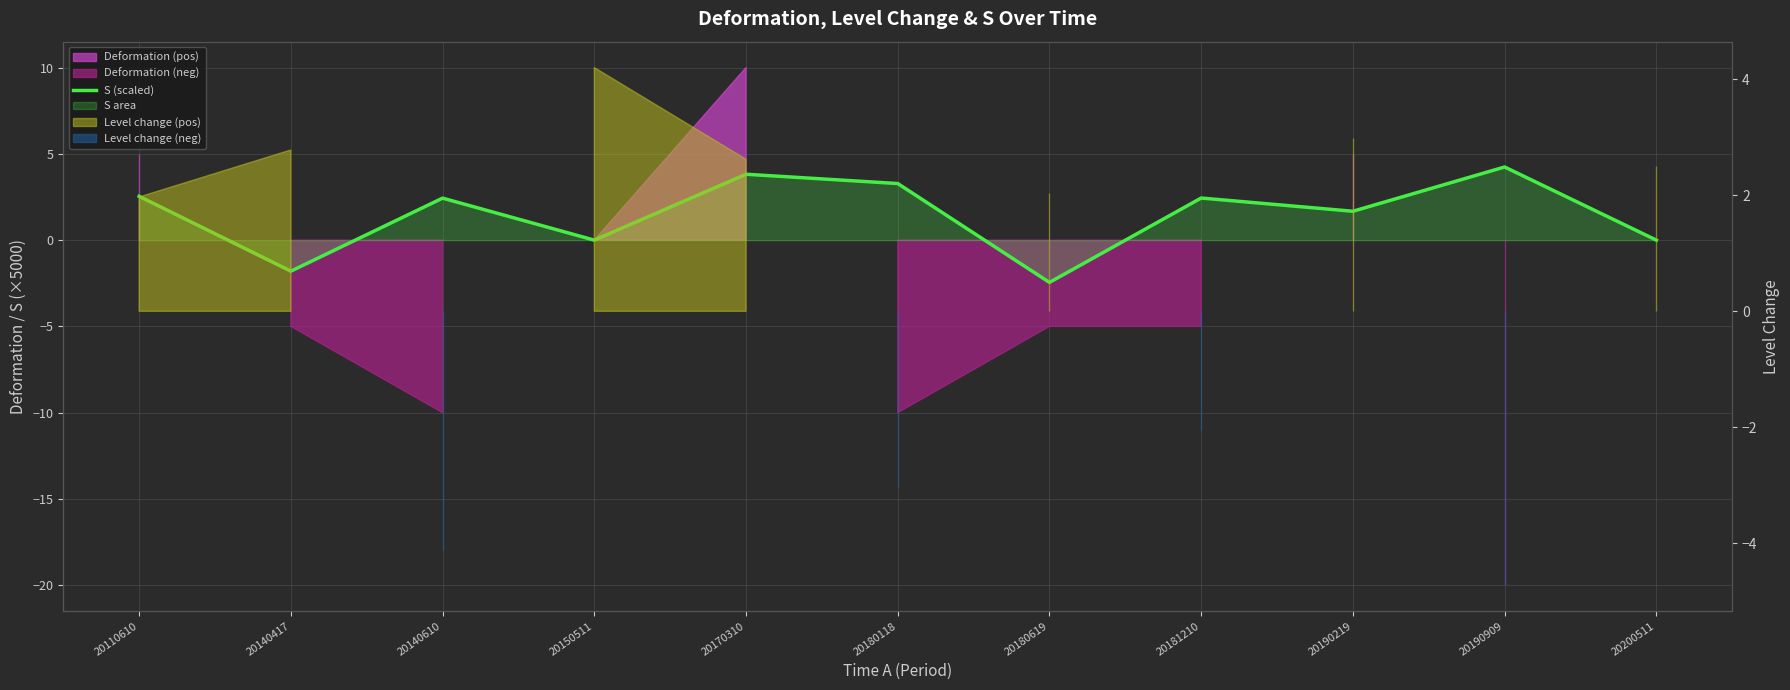

Where does the data first go above 2?

20110610